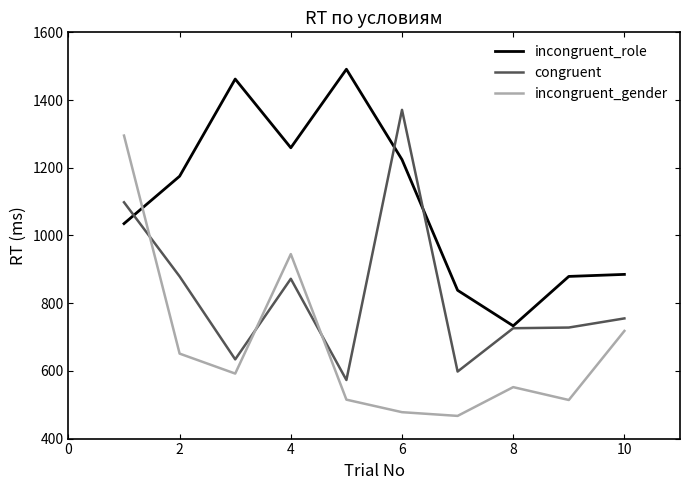

True or false: congruent and incongruent_gender intersect in this chart.

True